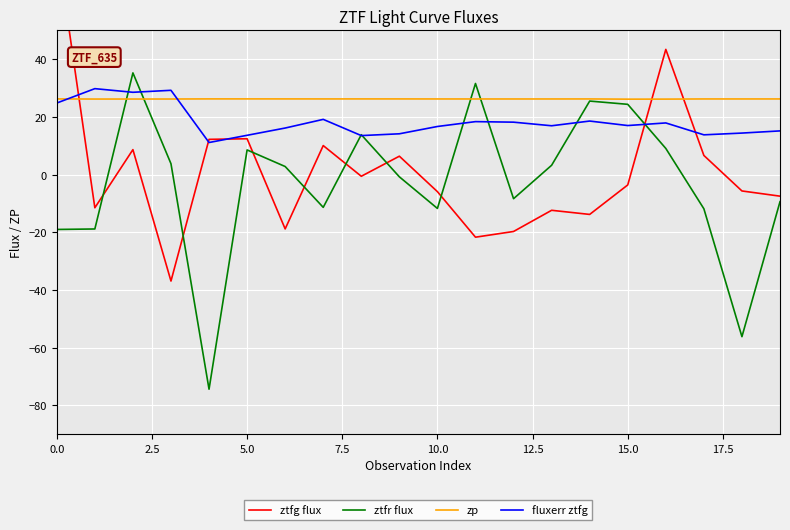

What is the lowest value of the ztfr flux series?

-74.4